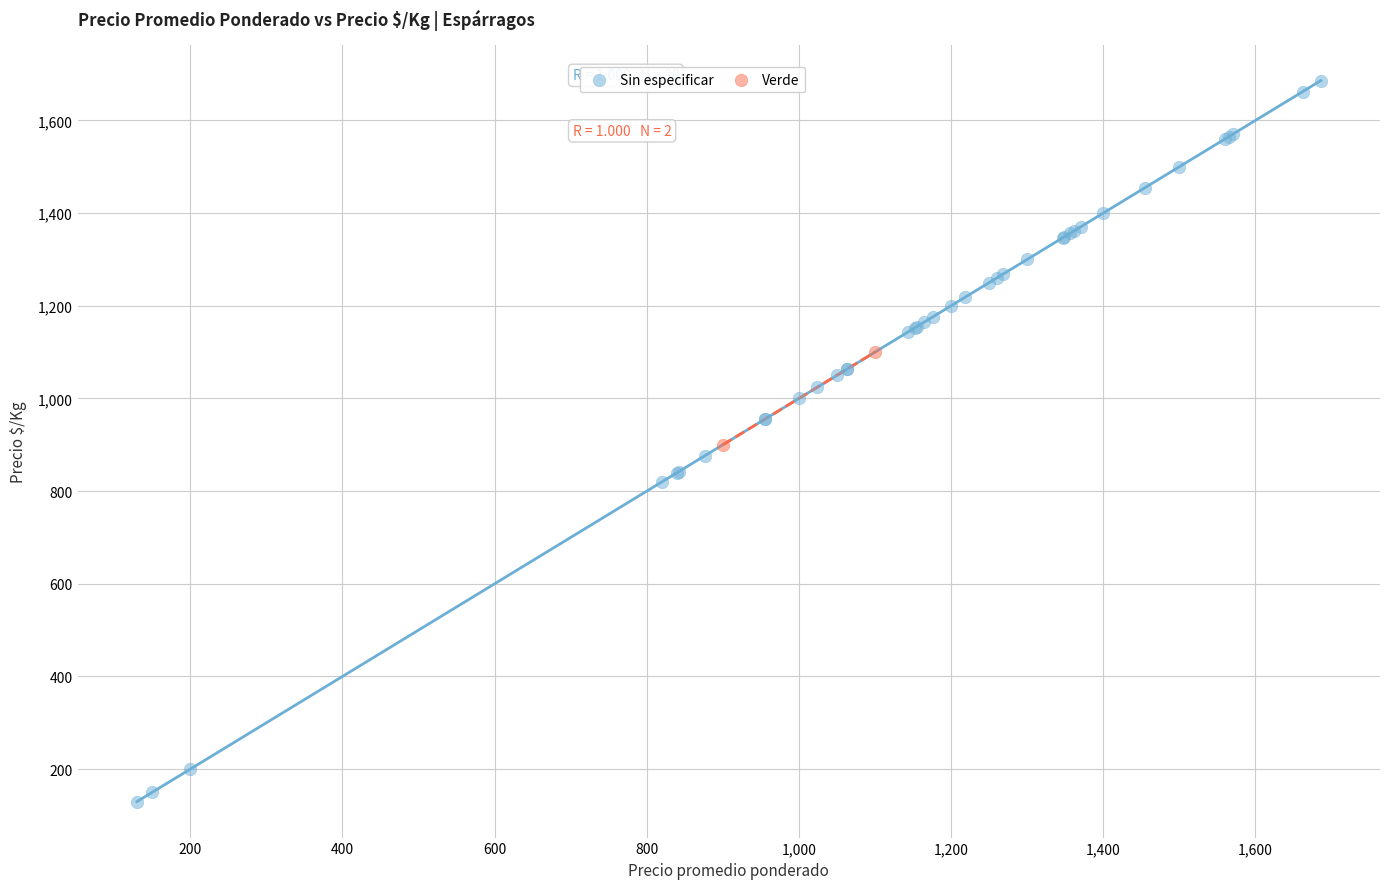

What are all the series names shown in the legend?

Sin especificar, Verde